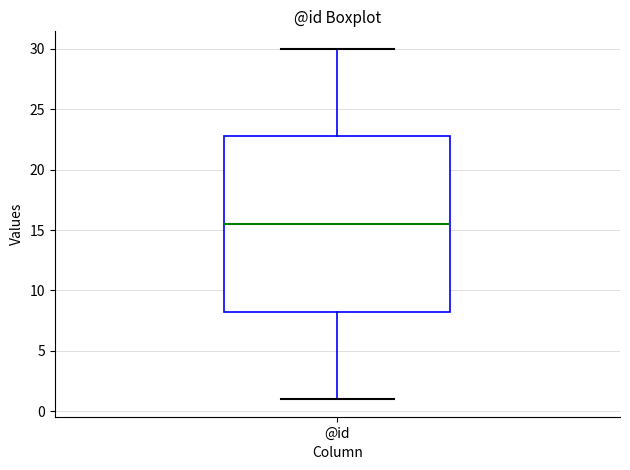

Transcribe this box plot: give where the median line is, the range the box spans, and where the two whiskers end, as read against the y-axis. The values are not printed on the chart, so give them approximately, as read against the axis.

median 15.5, box 8.5 to 23.0, whiskers 1.0 to 30.0